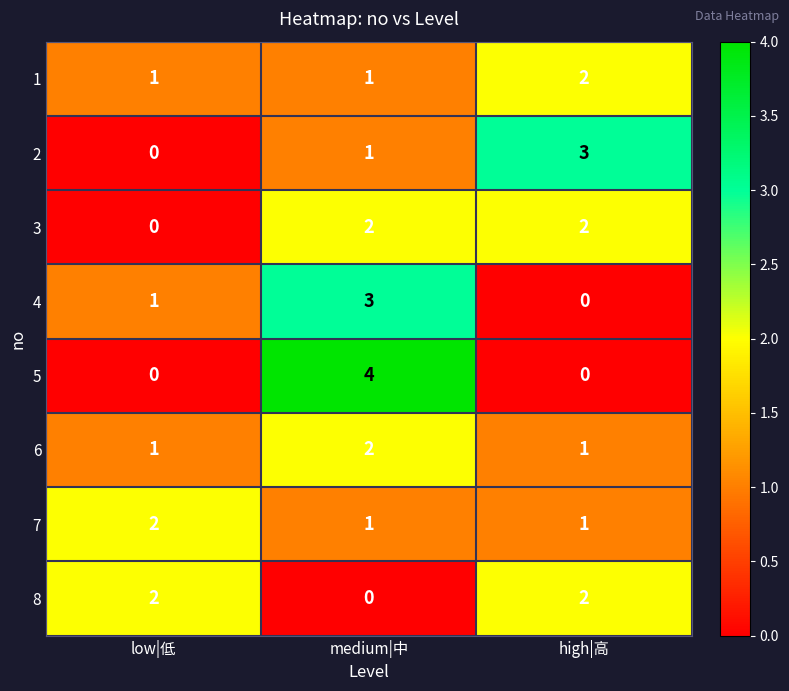

What is the difference between the maximum and minimum values in the 2 series?

3